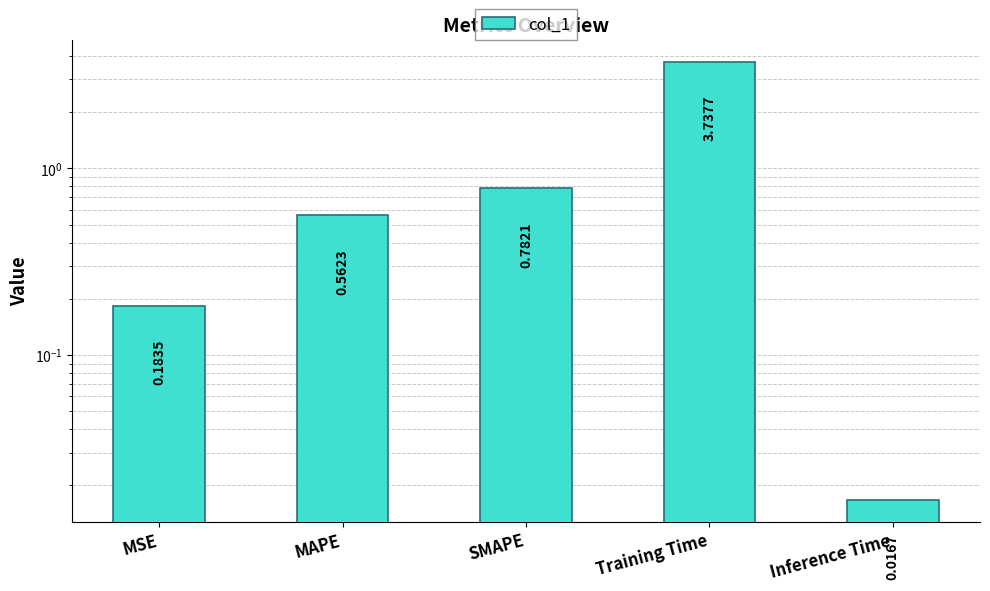

Where is the data nearest to the value 1?

SMAPE